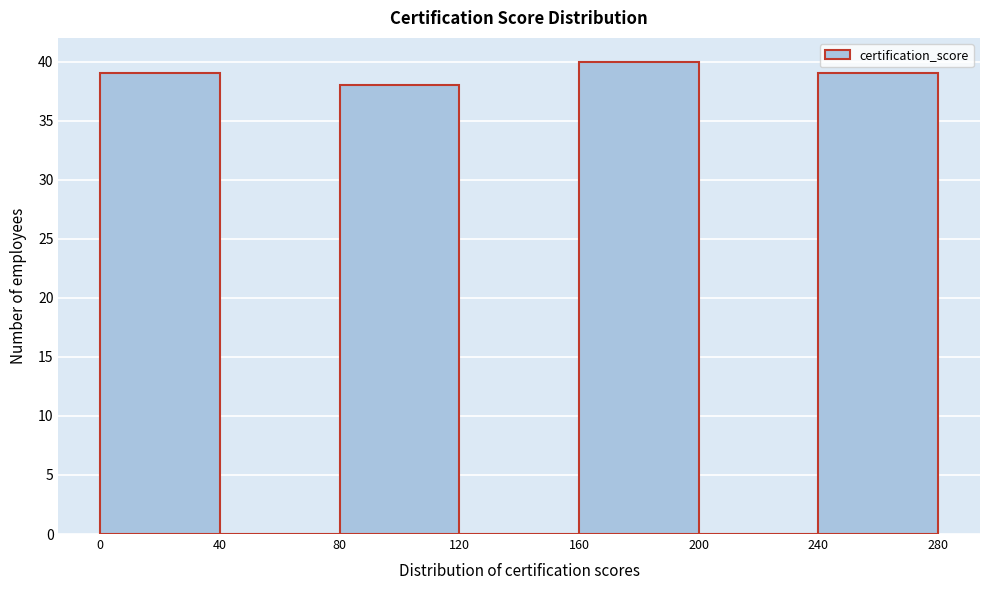

Reading left to right, list every bar in this chart as the range it spans on the x-axis followed by its height. The values are not printed on the chart, so give them approximately, as read against the axis.

0 to 40: 39
40 to 80: 0
80 to 120: 38
120 to 160: 0
160 to 200: 40
200 to 240: 0
240 to 280: 39